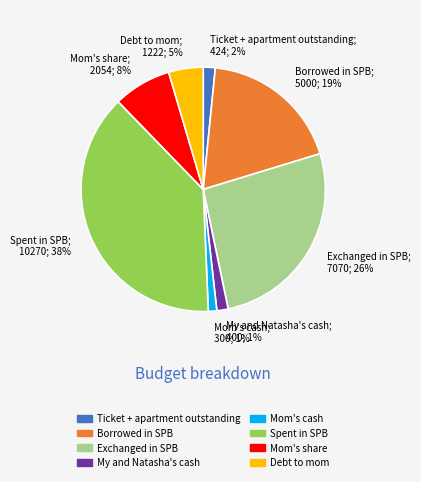

To the nearest percent, what is the combined percentage of Ticket + apartment outstanding and Exchanged in SPB?

28%